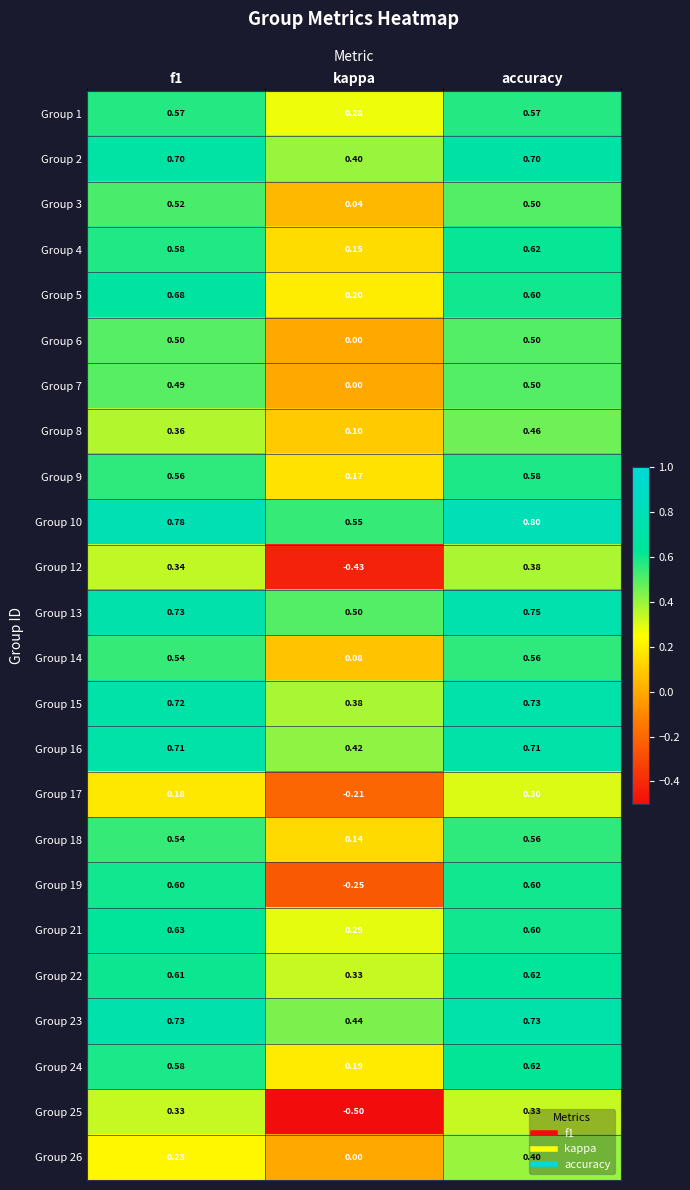

At how many categories does at least one series exceed 0?

3